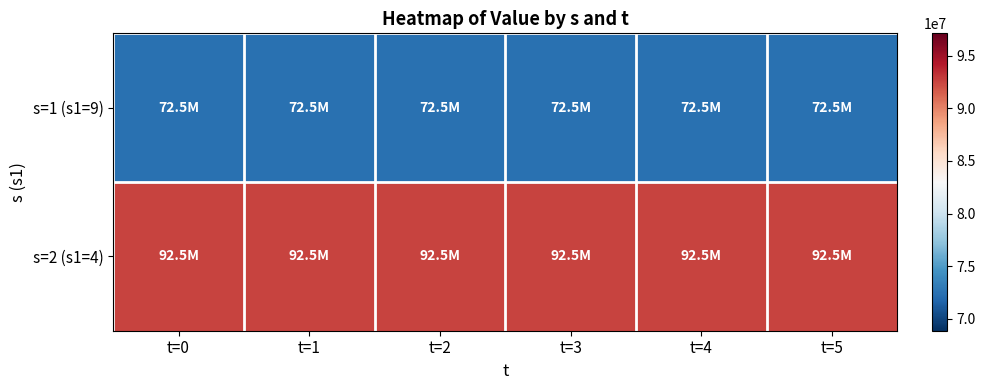

Reading left to right, extract all data points from this chart.

s=1 (s1=9): t=0=72500000	t=1=72500000	t=2=72500000	t=3=72500000	t=4=72500000	t=5=72500000
s=2 (s1=4): t=0=92500000	t=1=92500000	t=2=92500000	t=3=92500000	t=4=92500000	t=5=92500000